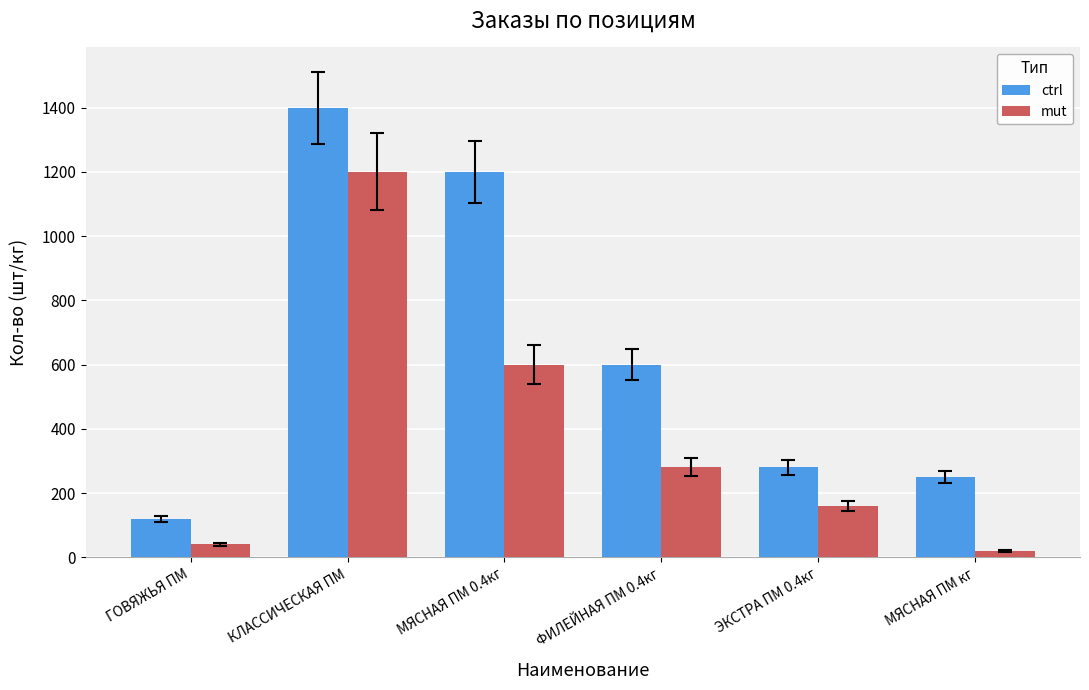

How many groups of bars are there?

6